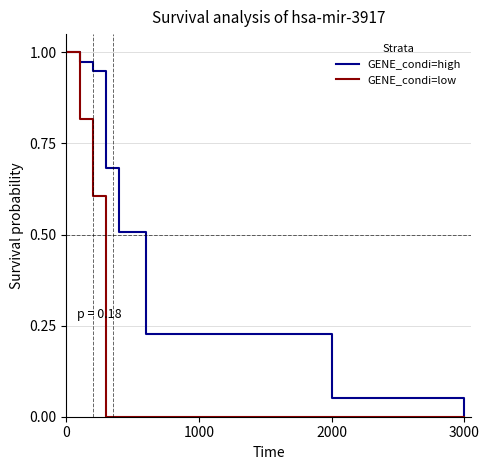

Is it true that GENE_condi=low equals -0.5 at 2000?

False